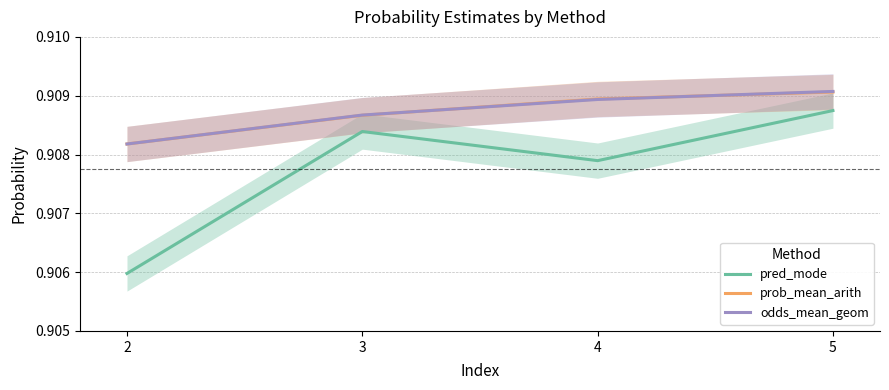

Between 4 and 2, which is larger?

4